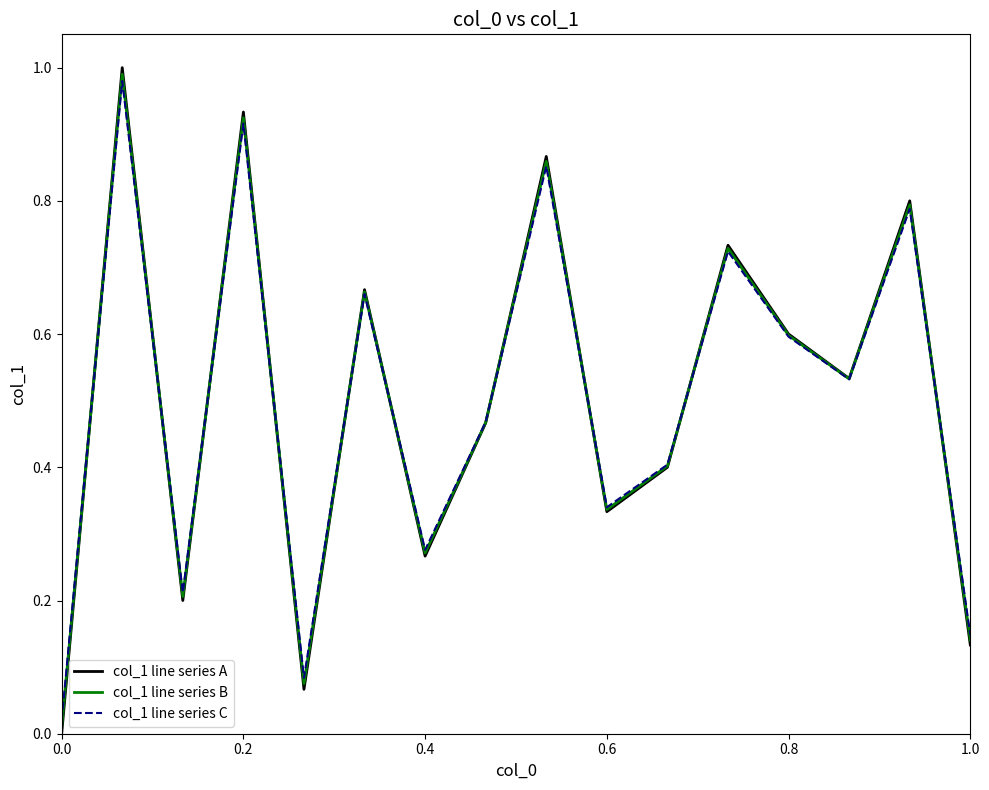

Which series has the largest range (max minus min)?

col_1 line series A